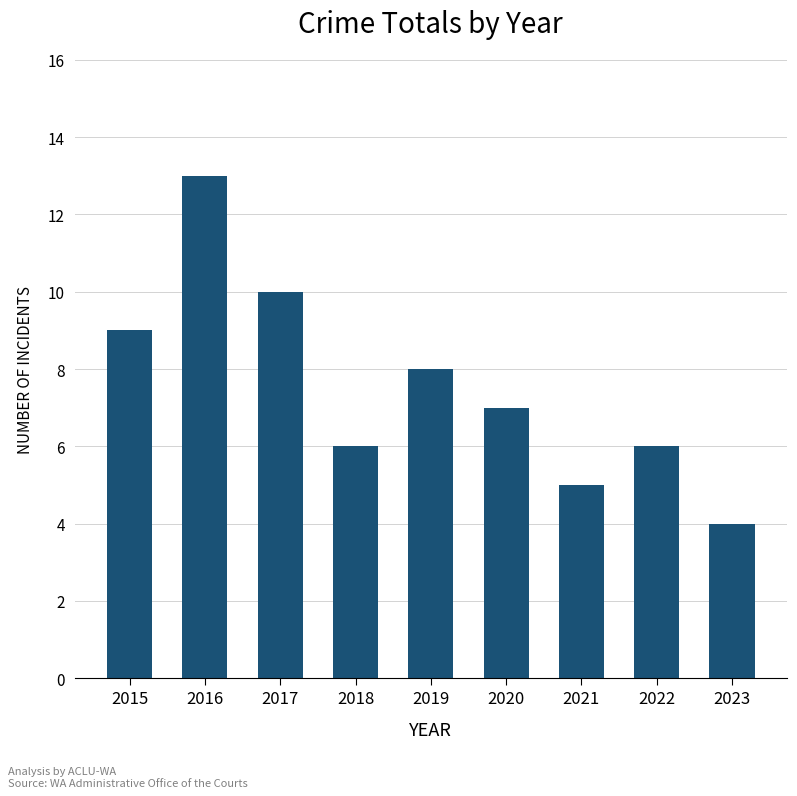

What is the change in value from 2018 to 2021?

-1